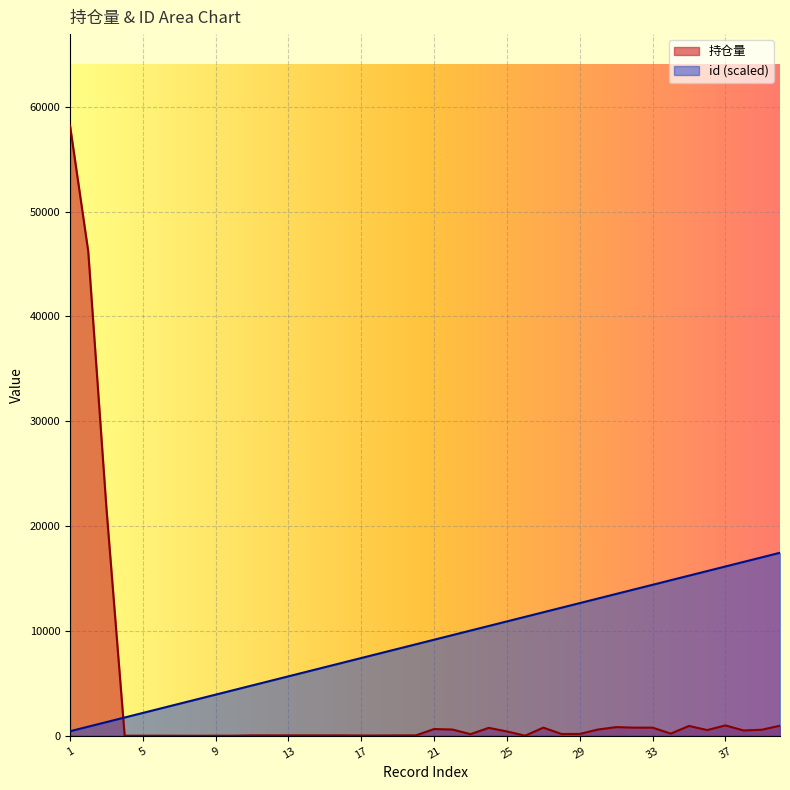

True or false: id has a value of 11017.4 at 18.

False